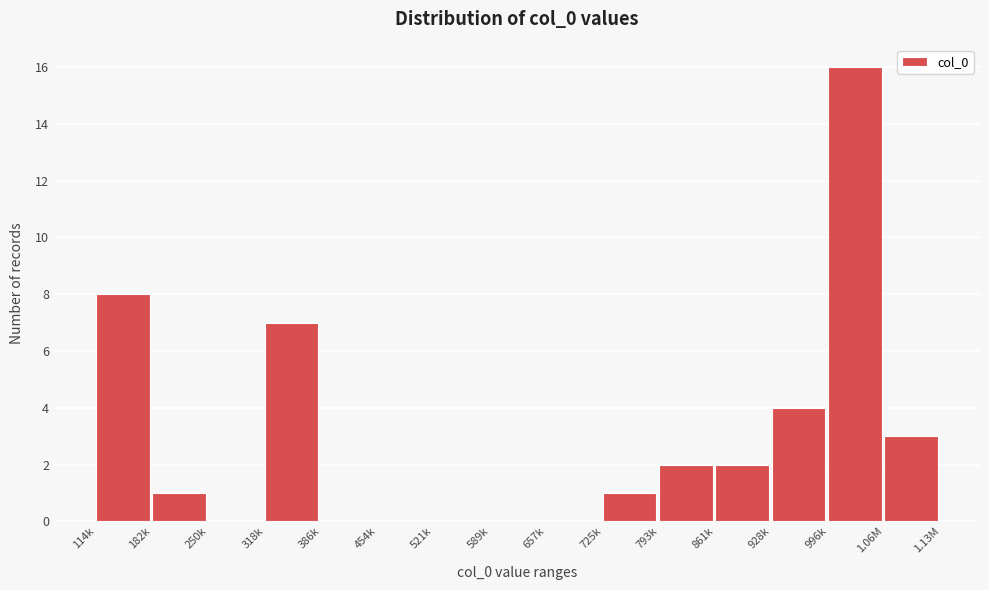

Reading right to left, list all the values displayed in this chart.

1.06M=3	996k=16	928k=4	861k=2	793k=2	725k=1	657k=0	589k=0	521k=0	454k=0	386k=0	318k=7	250k=0	182k=1	114k=8